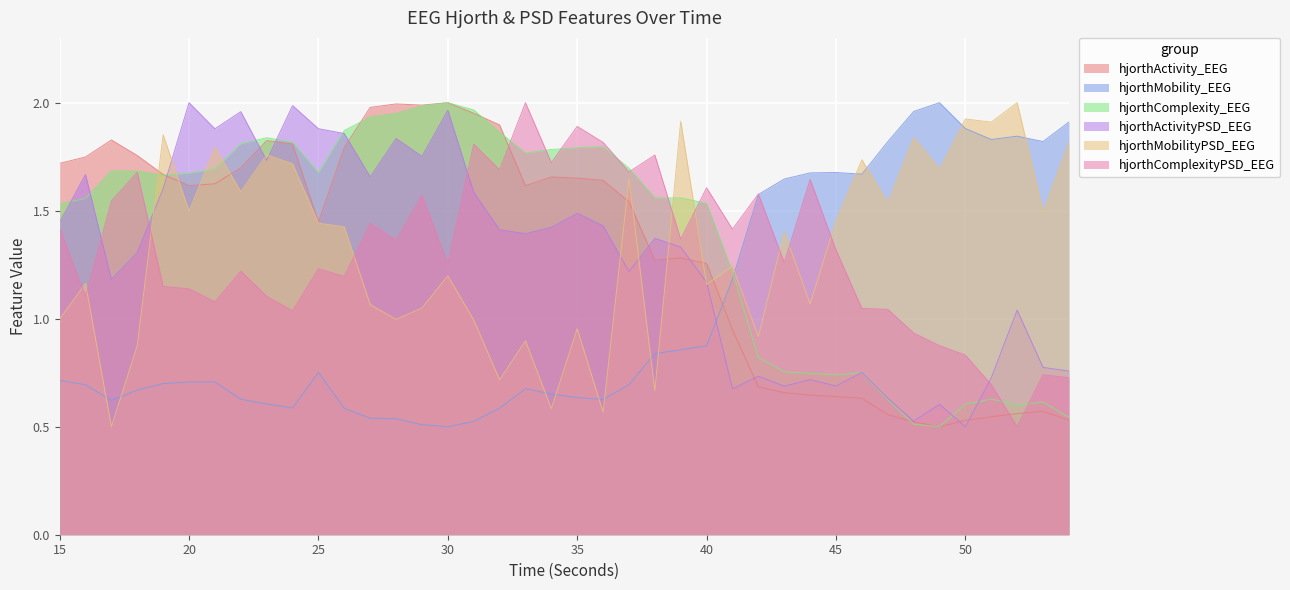

True or false: hjorthMobility_EEG has a value of 0.3 at 32.

False